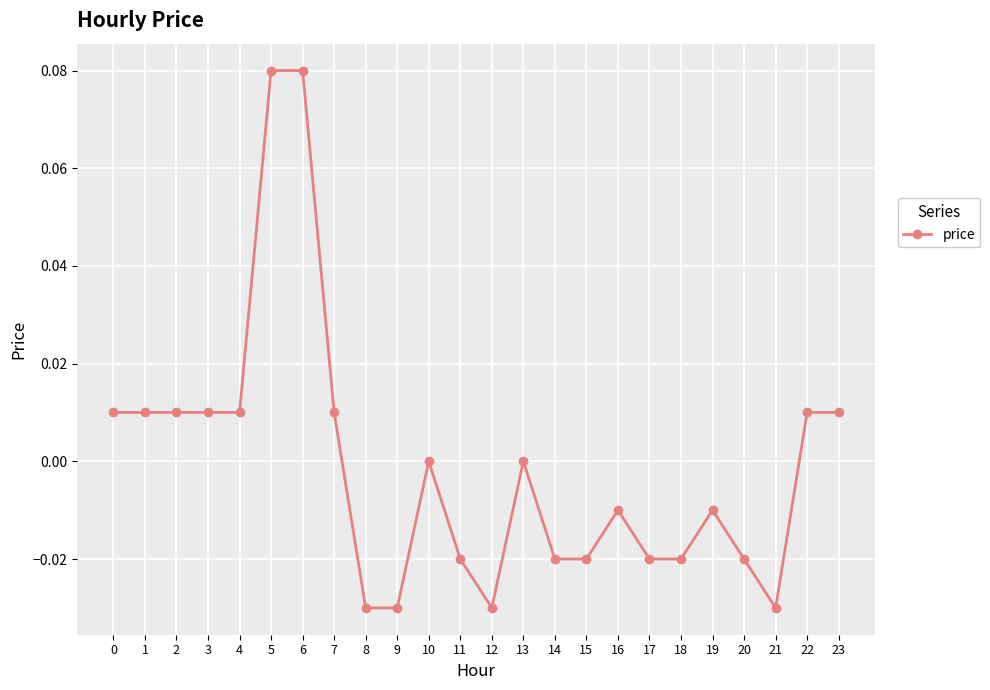

The chart shows a value of -0.0 at 9. True or false?

True